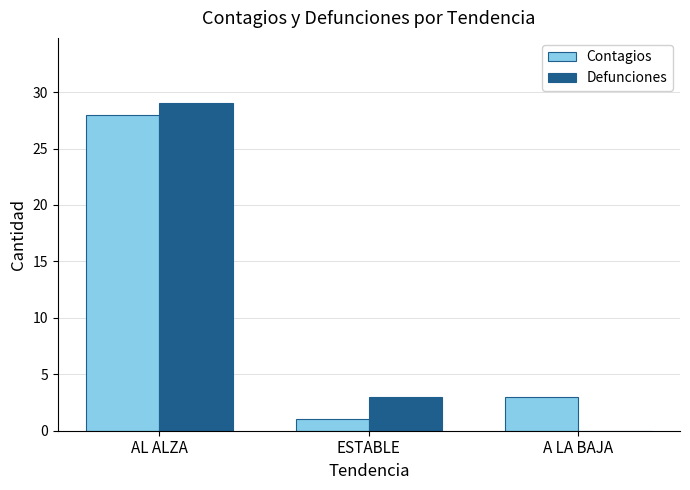

What is the greatest value displayed?

29